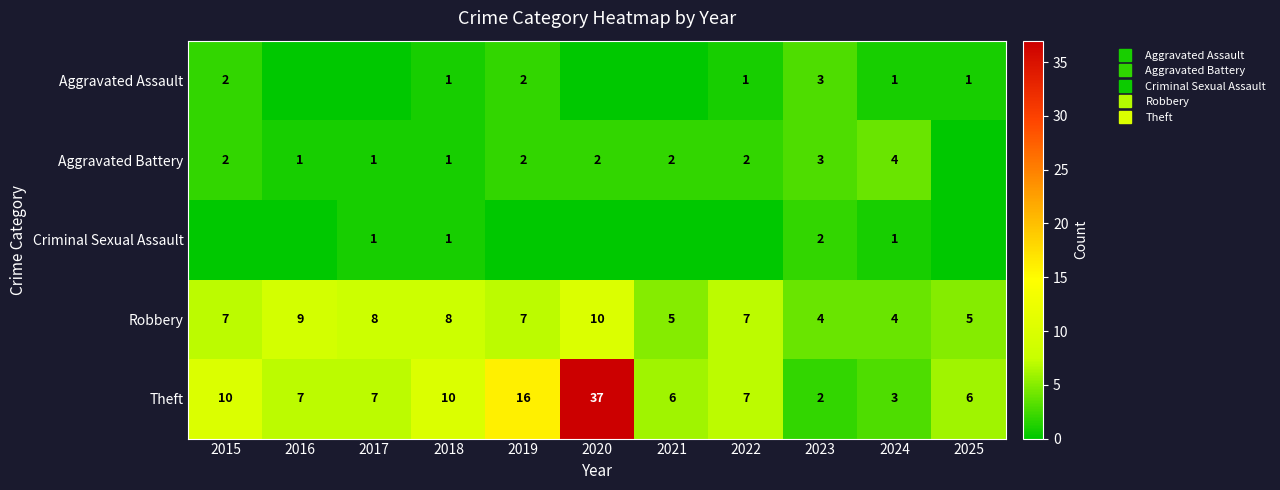

Where is Criminal Sexual Assault nearest to the value 1?

2017